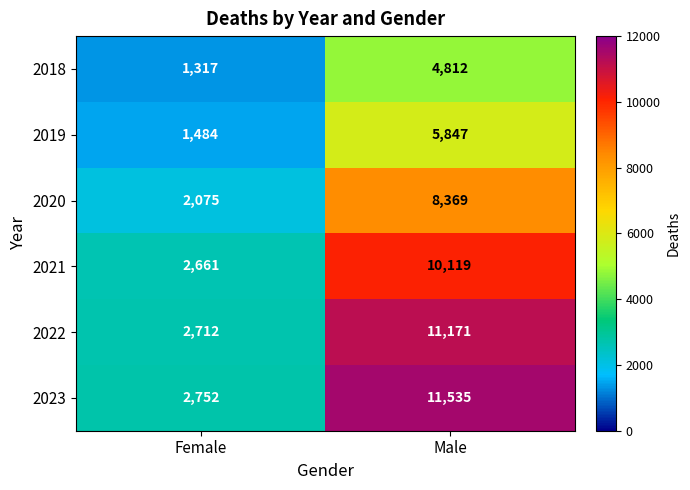

Reading left to right, transcribe all the data shown in this chart.

2018: Female=1317	Male=4812
2019: Female=1484	Male=5847
2020: Female=2075	Male=8369
2021: Female=2661	Male=10119
2022: Female=2712	Male=11171
2023: Female=2752	Male=11535